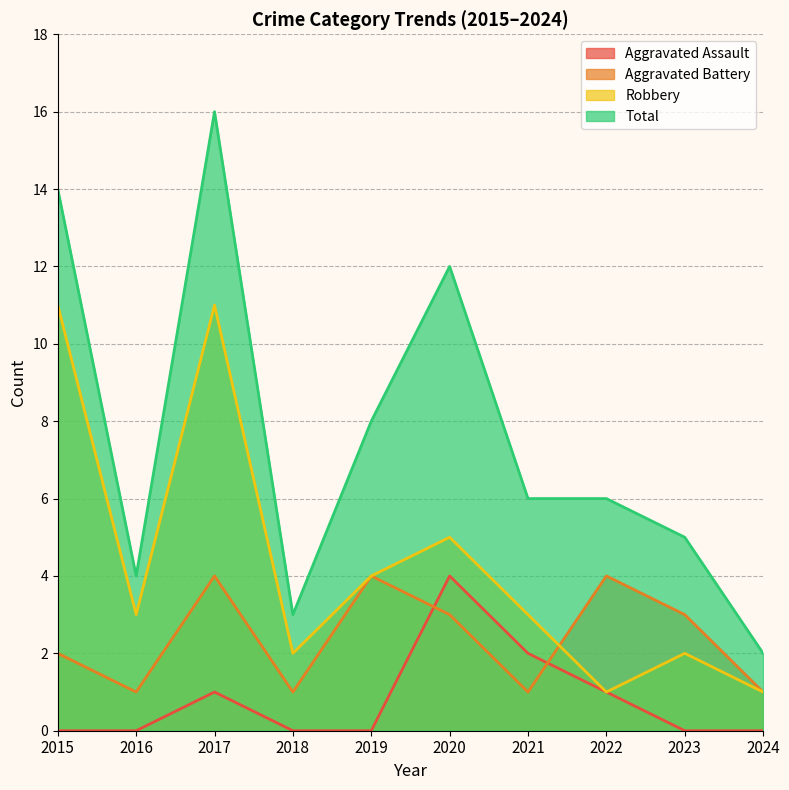

Which series has the widest spread of values?

Total